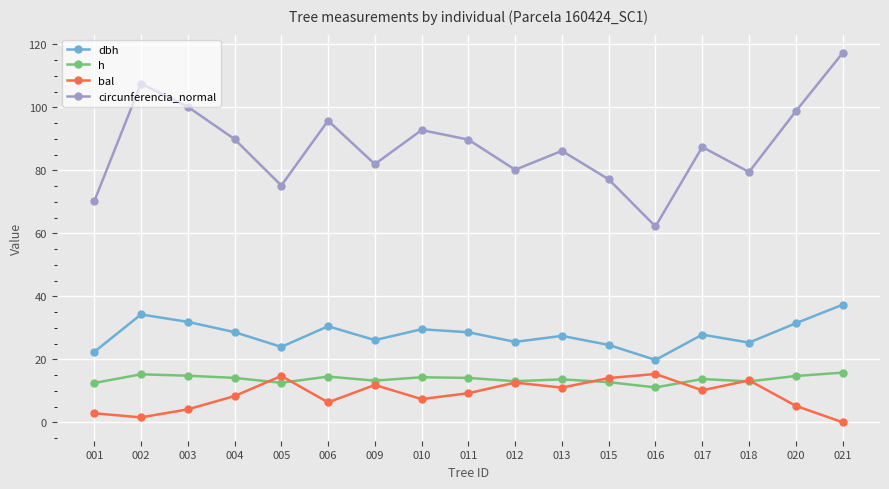

What are all the series names shown in the legend?

dbh, h, bal, circunferencia_normal